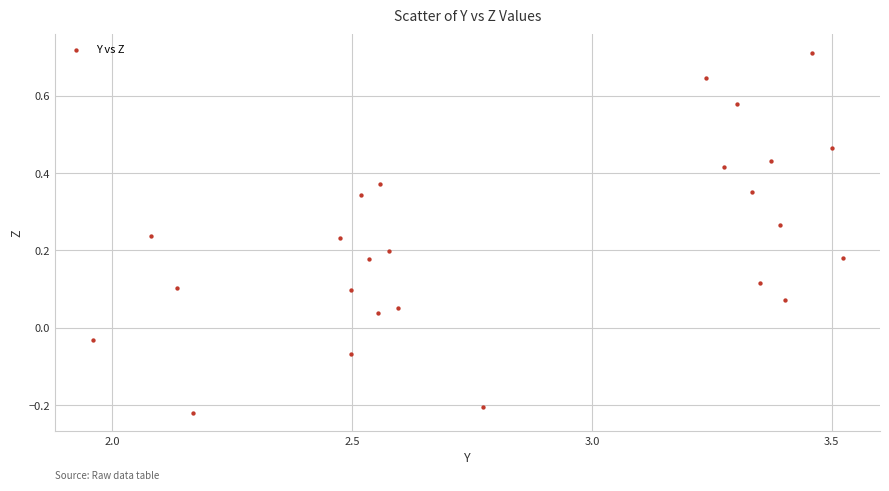

What is the range of Y values (max minus min)?

0.9